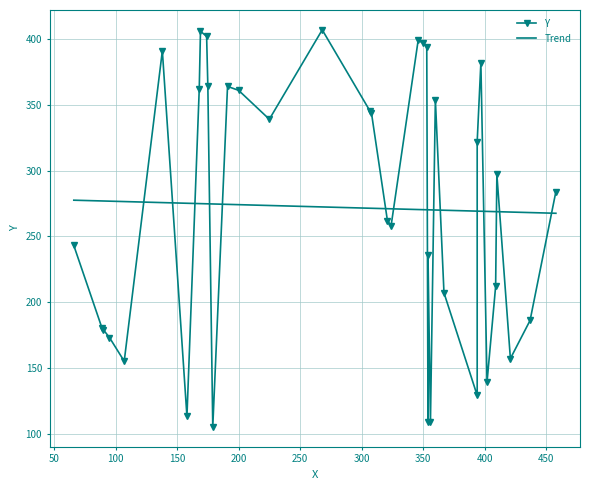

True or false: the data shows 212 at 200.

False